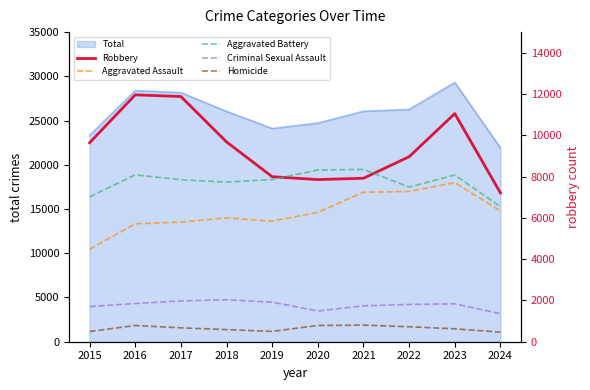

The Total series shows 26052 at 2021. True or false?

True